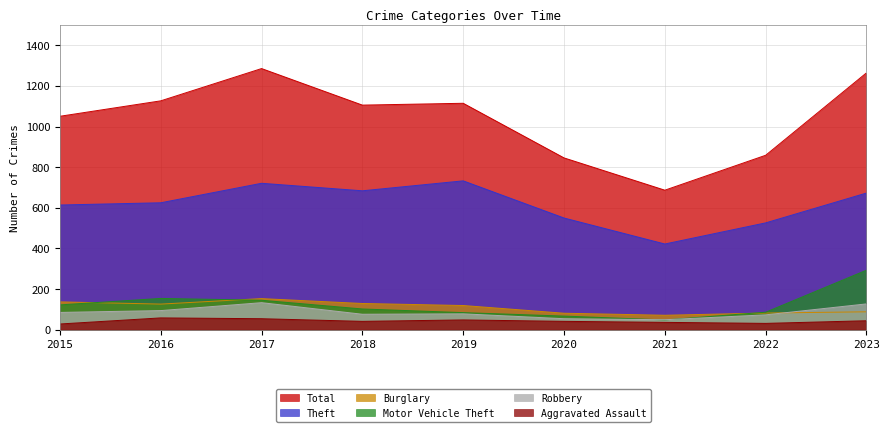

Reading left to right, what are all the values shown in this chart?

Theft: 2015=614	2016=625	2017=721	2018=684	2019=733	2020=550	2021=422	2022=526	2023=673
Total: 2015=1051	2016=1127	2017=1286	2018=1106	2019=1115	2020=846	2021=687	2022=859	2023=1265
Burglary: 2015=137	2016=126	2017=153	2018=129	2019=119	2020=81	2021=71	2022=82	2023=88
Motor Vehicle Theft: 2015=122	2016=154	2017=145	2018=102	2019=84	2020=67	2021=48	2022=86	2023=293
Robbery: 2015=85	2016=94	2017=133	2018=76	2019=78	2020=54	2021=49	2022=73	2023=127
Aggravated Assault: 2015=28	2016=58	2017=54	2018=41	2019=48	2020=41	2021=36	2022=31	2023=44